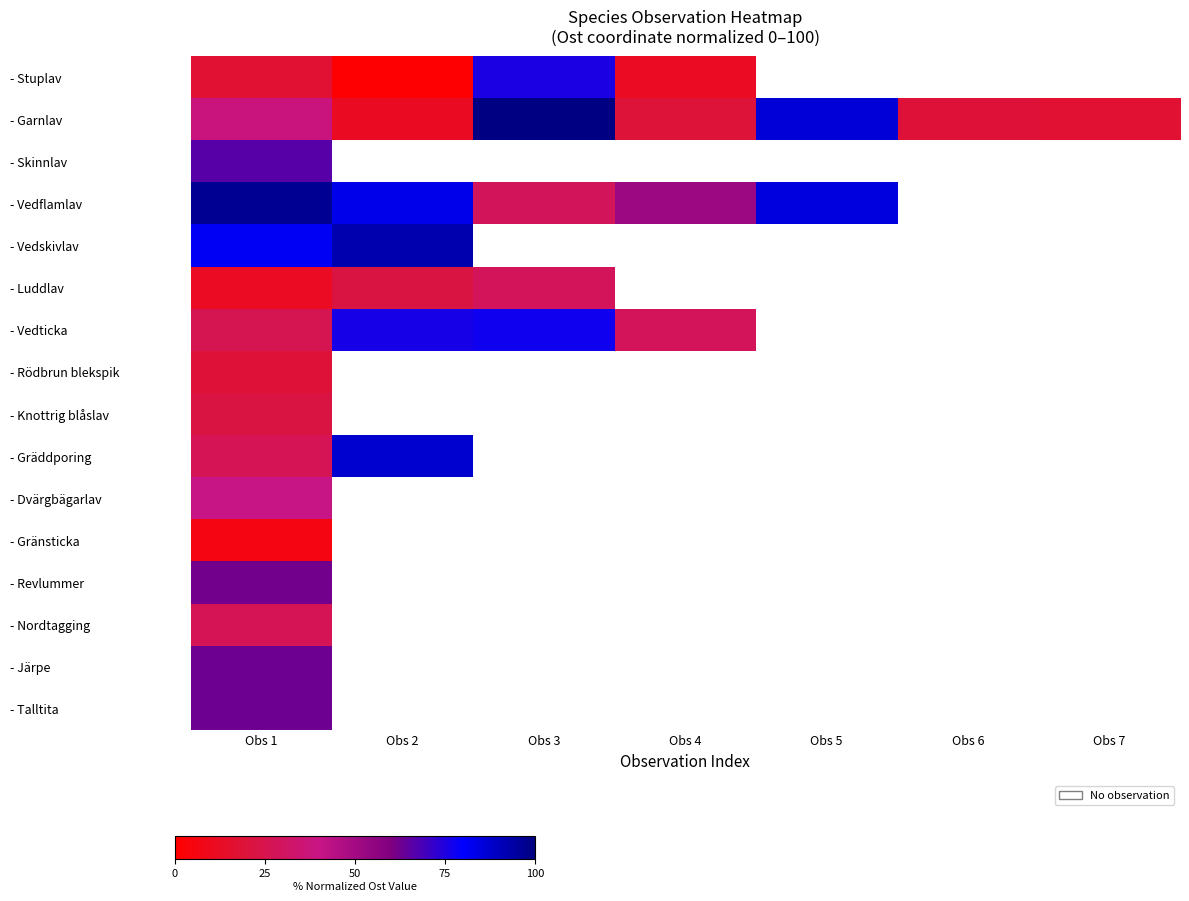

At which category does the chart reach its peak across all series?

Obs 3